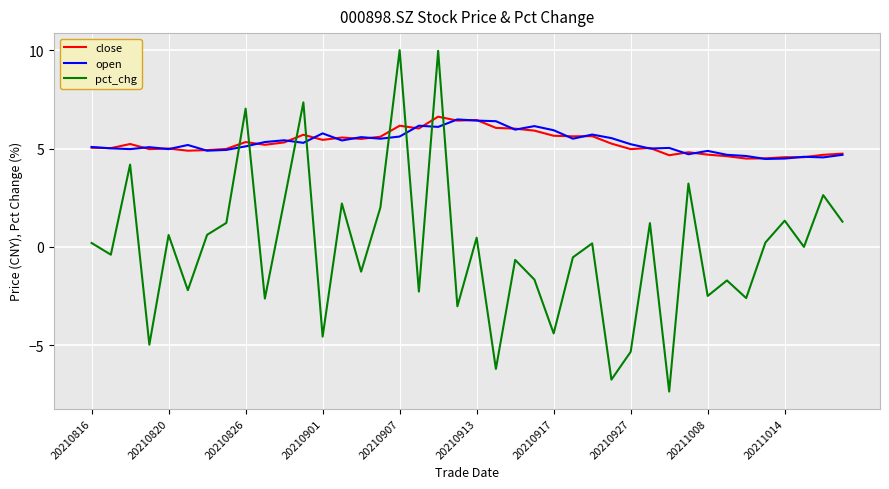

Which series has the widest spread of values?

pct_chg